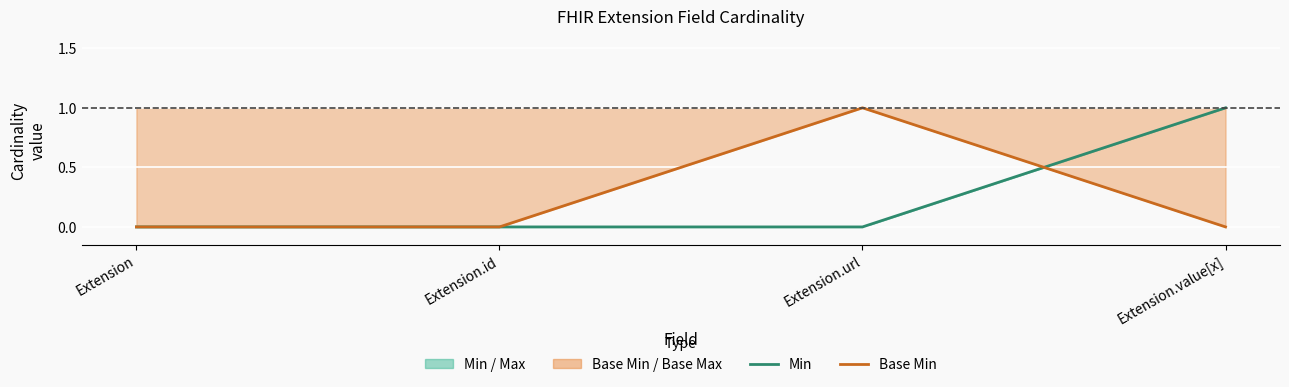

After their last crossing, which series has the higher values: Base Min or Min?

Min